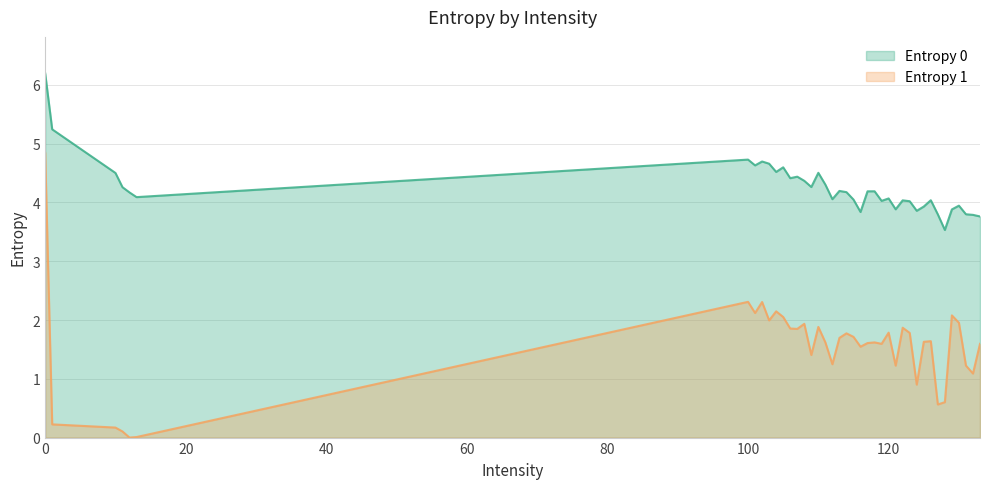

What is the maximum value shown in the chart?

6.2